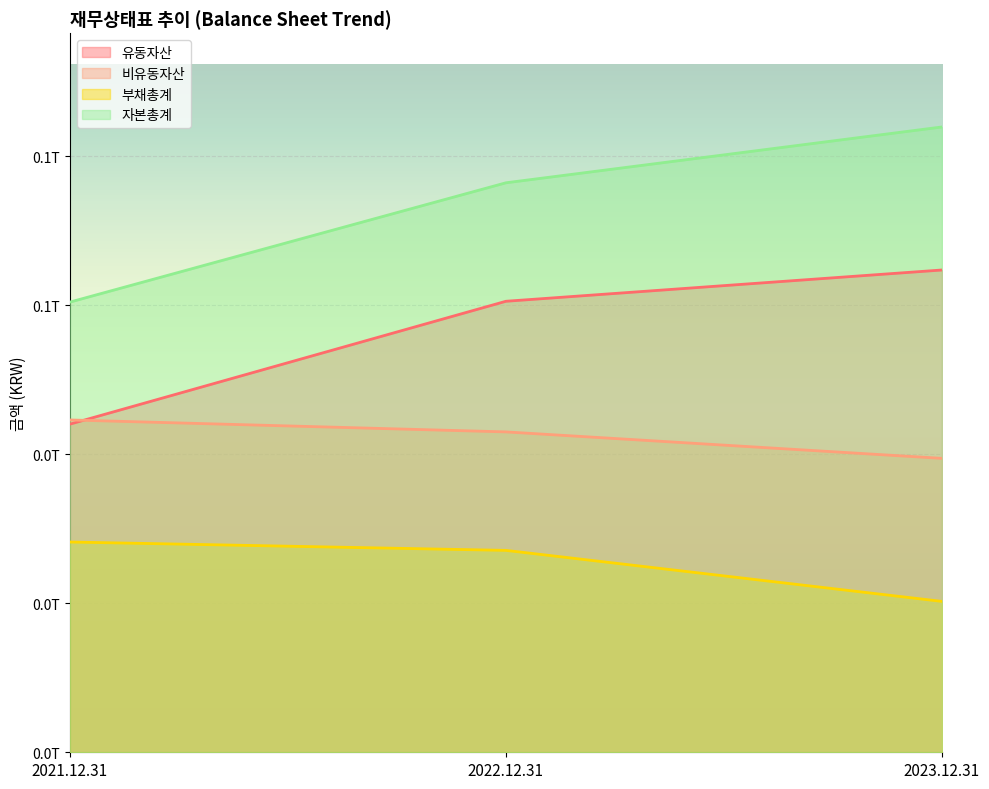

Which category has the lowest value across all series?

2023.12.31